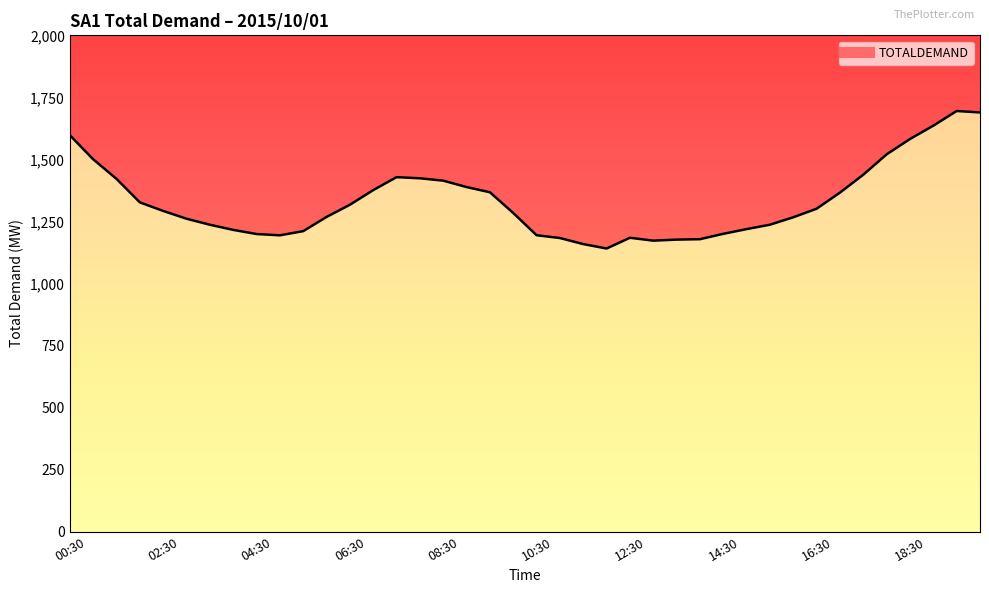

Approximately how many times larger is the value at 12:00 compared to 13:00?

1.0